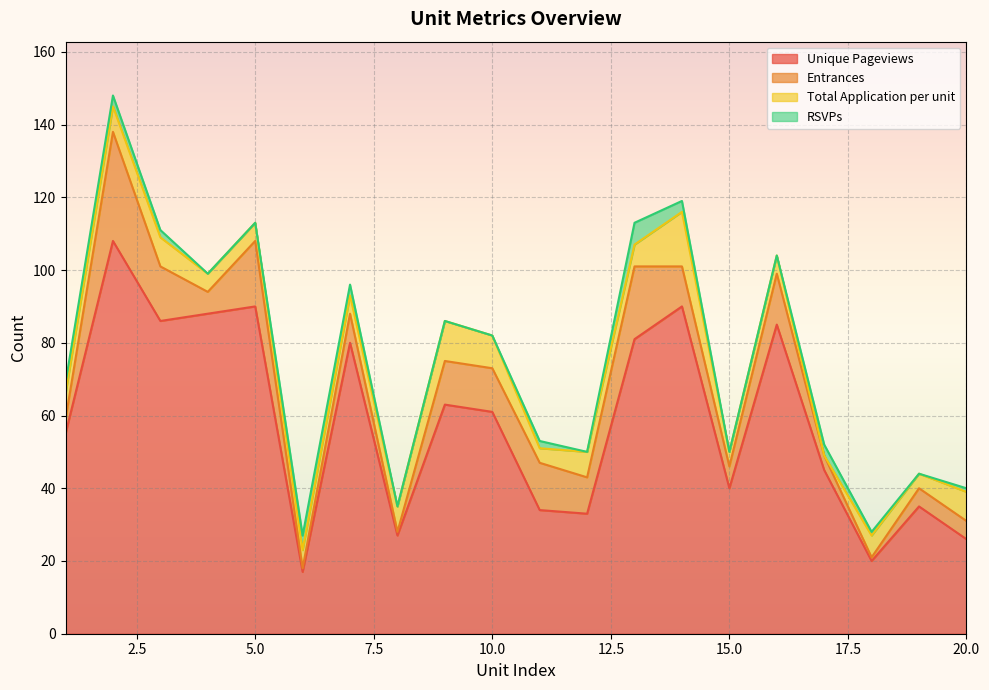

In Entrances, how many points are higher than both neighbors (excluding endpoints)?

6